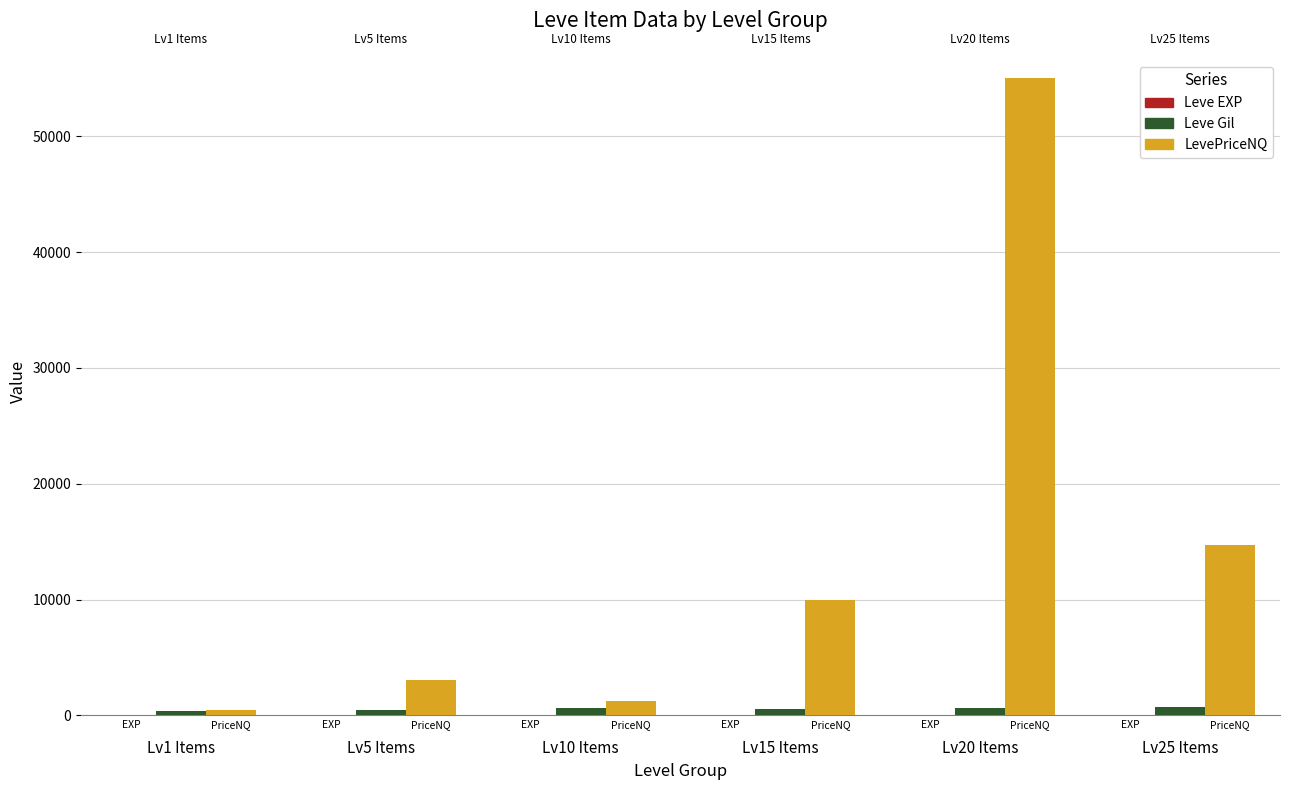

What is the total value across all series at Lv25 Items?

15473